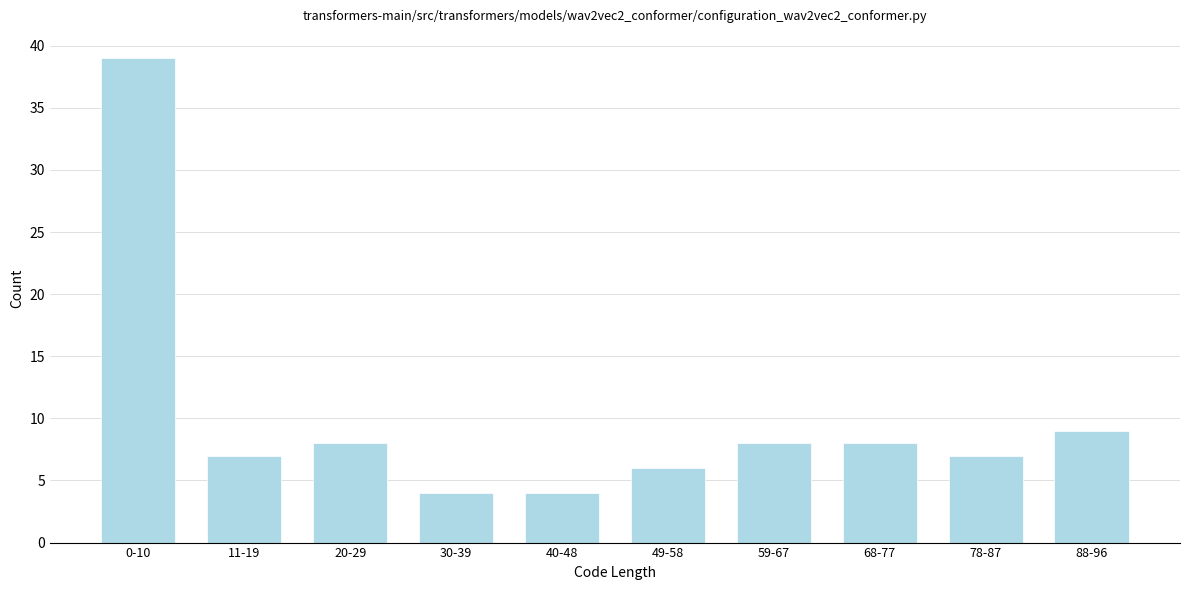

Reading left to right, list all the values displayed in this chart.

39	7	8	4	4	6	8	8	7	9